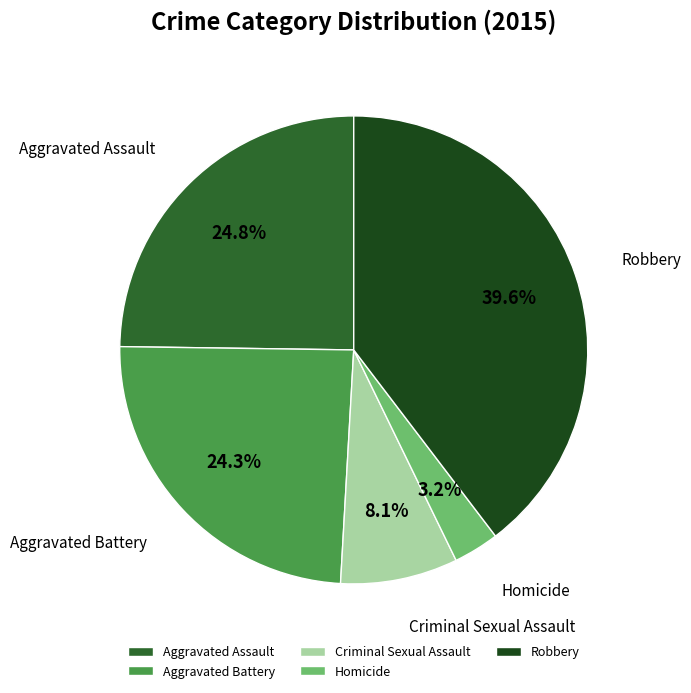

The Aggravated Battery slice represents 11% of the pie. True or false?

False